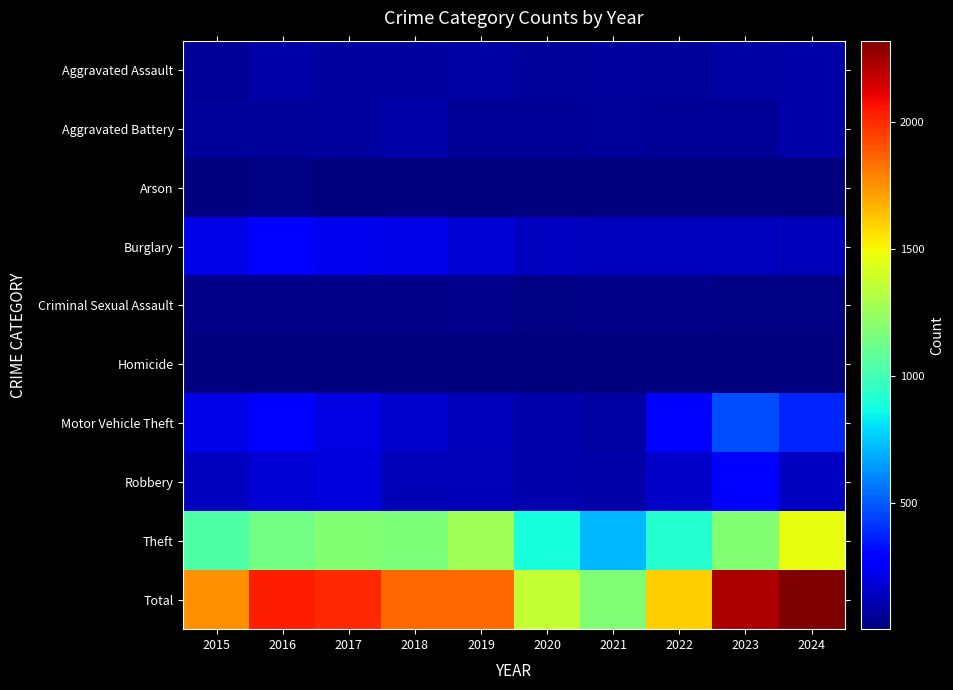

Reading left to right, what are all the values shown in this chart?

Aggravated Assault: 2015=56	2016=87	2017=72	2018=71	2019=80	2020=62	2021=66	2022=60	2023=78	2024=88
Aggravated Battery: 2015=58	2016=65	2017=70	2018=86	2019=53	2020=56	2021=60	2022=56	2023=55	2024=92
Arson: 2015=10	2016=12	2017=7	2018=7	2019=5	2020=7	2021=6	2022=3	2023=2	2024=8
Burglary: 2015=215	2016=262	2017=237	2018=217	2019=181	2020=145	2021=130	2022=130	2023=133	2024=127
Criminal Sexual Assault: 2015=29	2016=26	2017=22	2018=24	2019=31	2020=16	2021=26	2022=21	2023=17	2024=19
Homicide: 2015=5	2016=4	2017=4	2018=4	2019=4	2020=5	2021=6	2022=7	2023=3	2024=3
Motor Vehicle Theft: 2015=211	2016=257	2017=207	2018=163	2019=123	2020=99	2021=80	2022=257	2023=469	2024=378
Robbery: 2015=137	2016=176	2017=201	2018=118	2019=115	2020=97	2021=87	2022=150	2023=282	2024=144
Theft: 2015=1034	2016=1141	2017=1185	2018=1163	2019=1265	2020=880	2021=712	2022=918	2023=1184	2024=1460
Total: 2015=1755	2016=2030	2017=2005	2018=1853	2019=1857	2020=1367	2021=1173	2022=1602	2023=2223	2024=2319